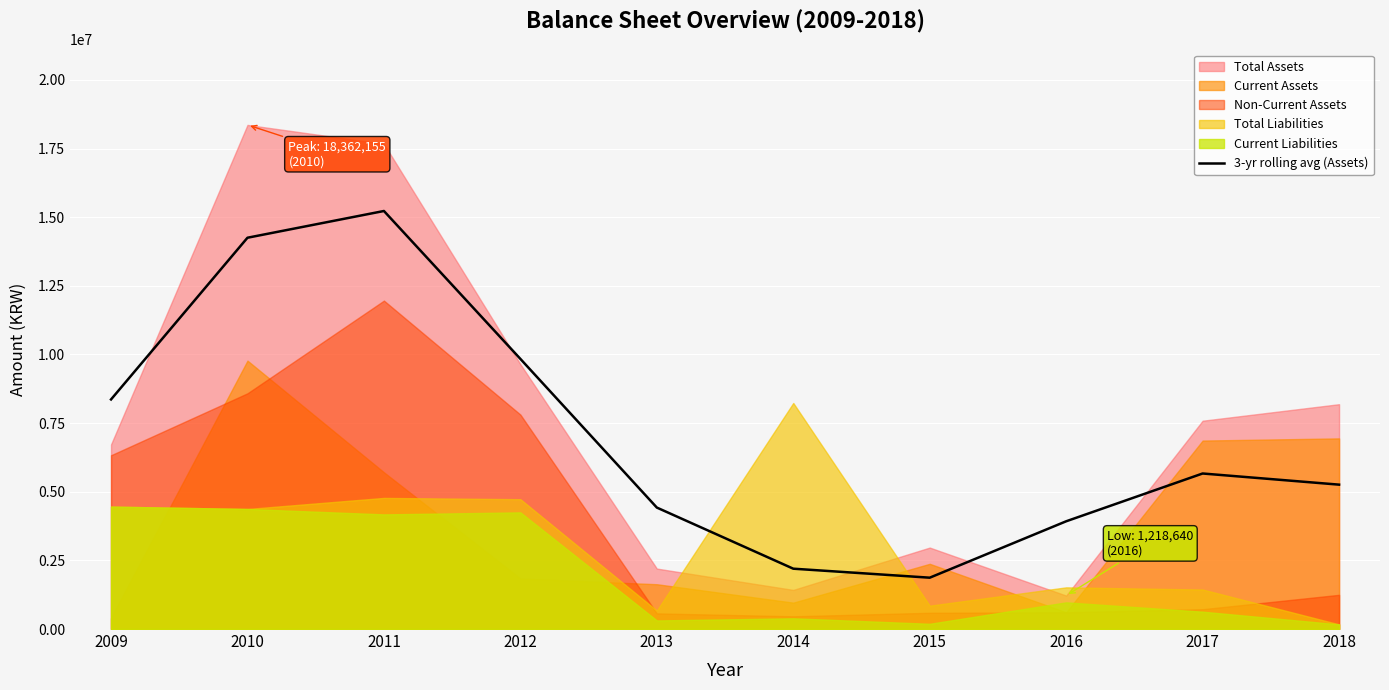

Rank the categories by value from highest to lowest.

2011, 2010, 2012, 2009, 2017, 2018, 2013, 2016, 2014, 2015